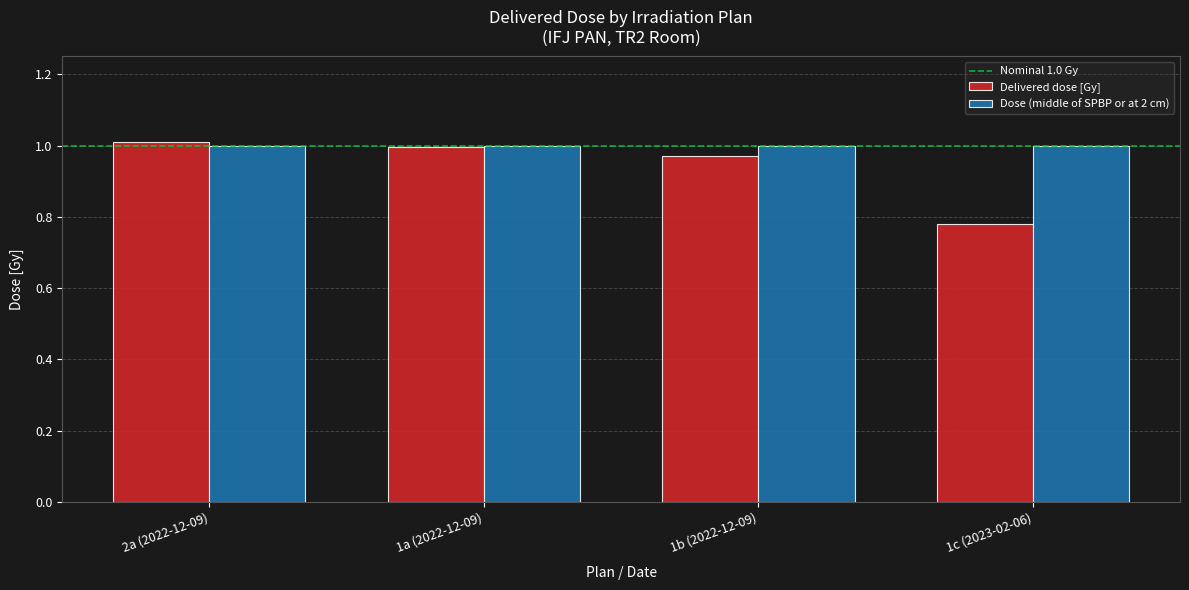

Which series has the largest range (max minus min)?

Delivered dose [Gy]